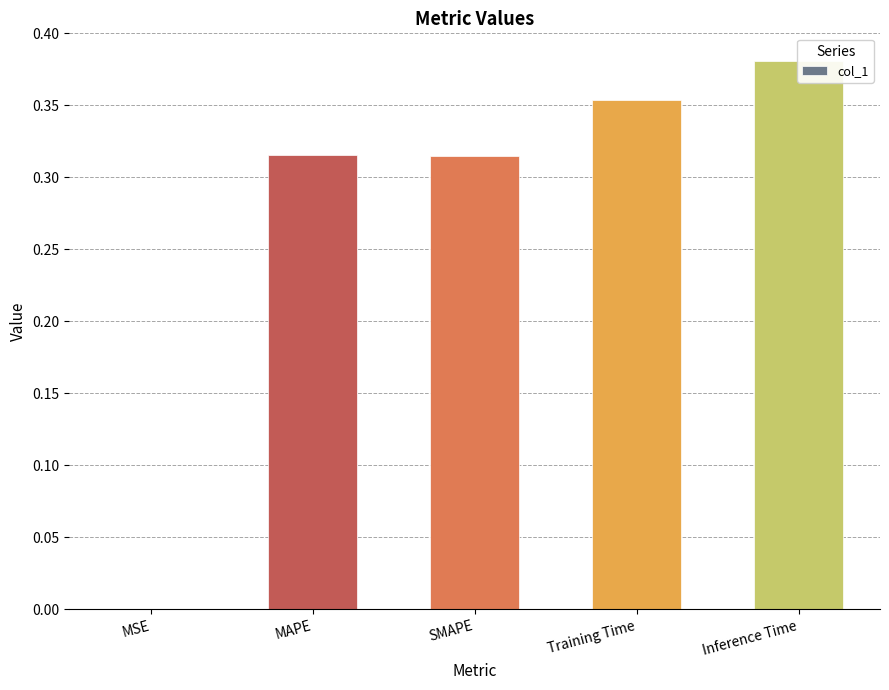

What position from the right is Inference Time?

1